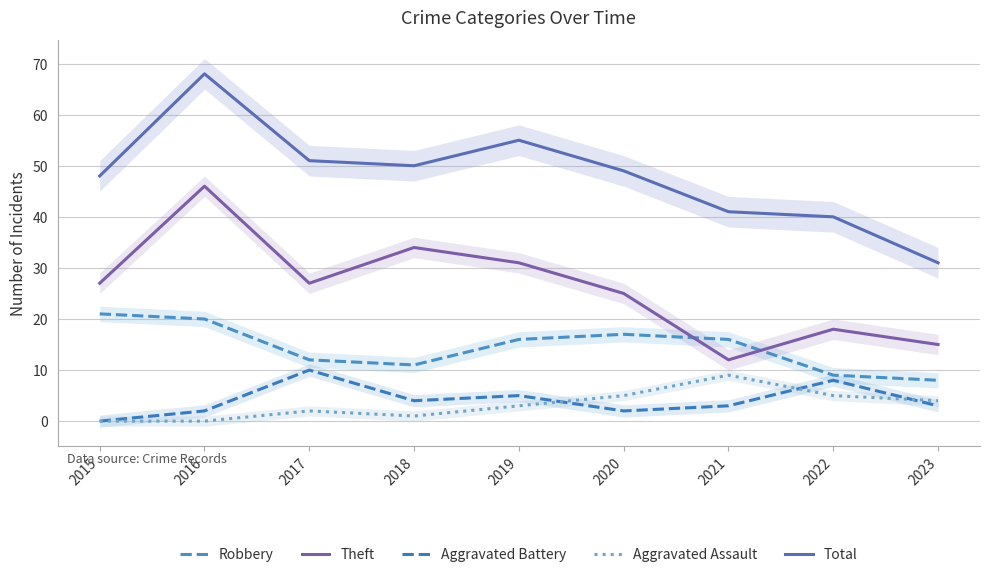

At which label does Robbery first exceed 16?

2015